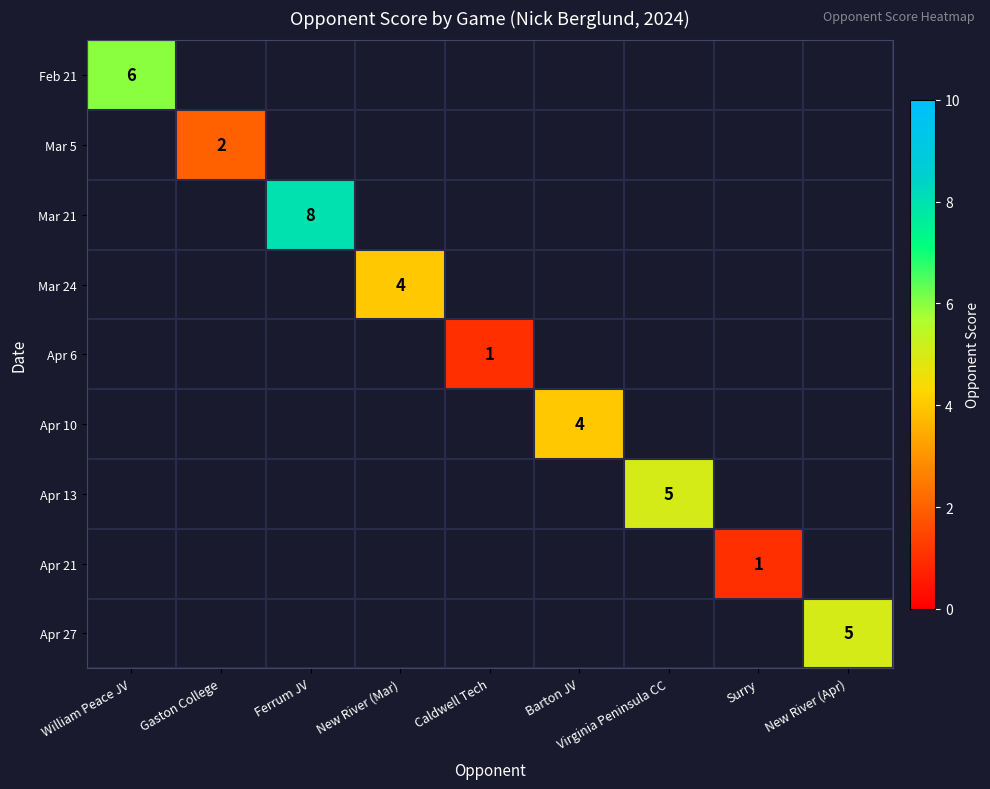

Which label corresponds to the largest value in the chart?

Ferrum JV